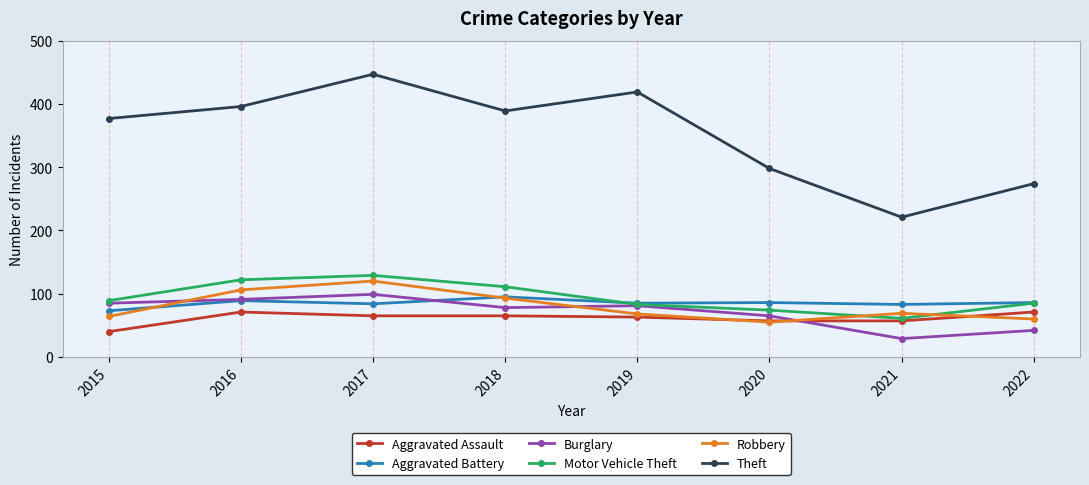

Where is the first local minimum for Theft?

2018